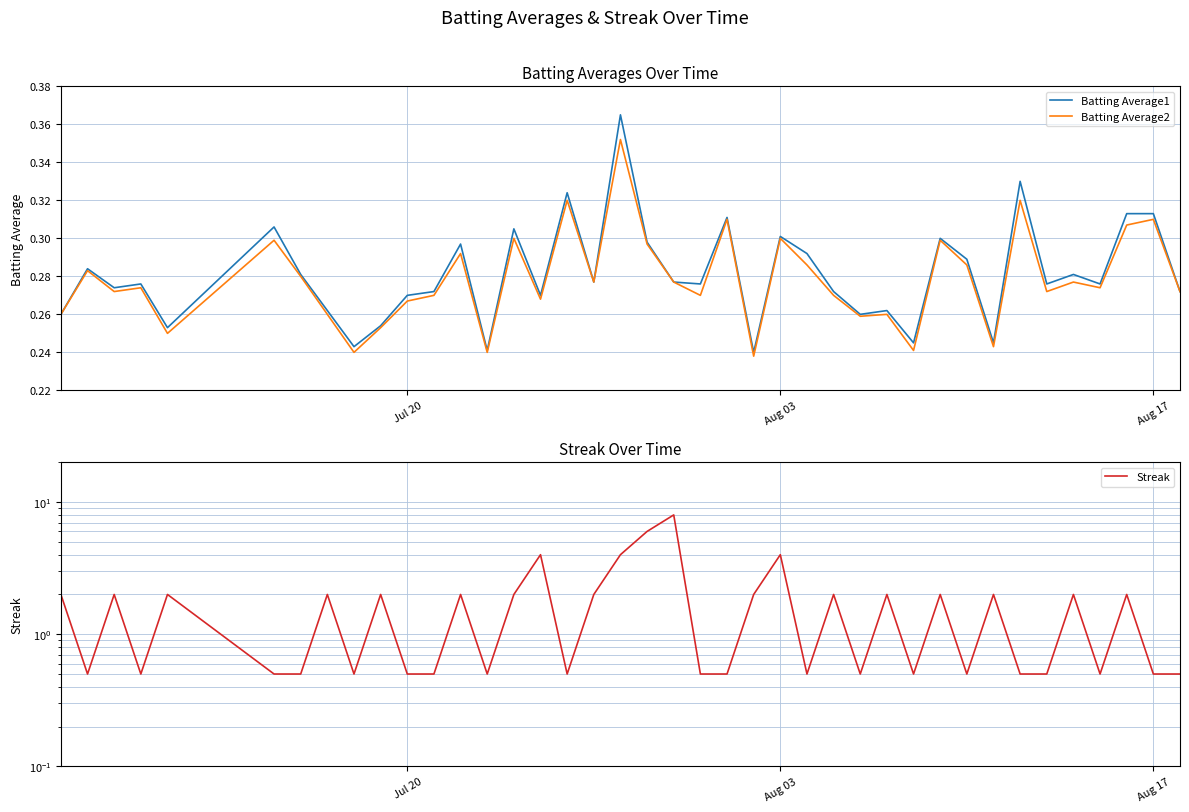

At how many categories does at least one series exceed 0?

40